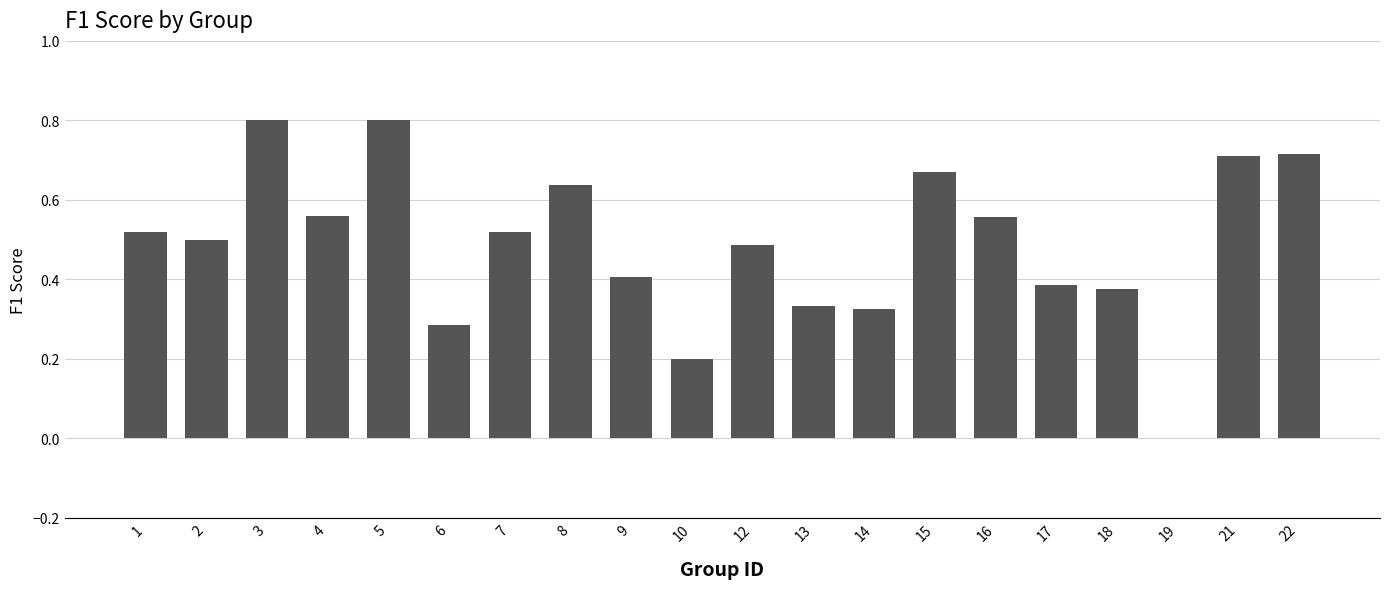

Is it true that the value at 5 is 0.4?

False